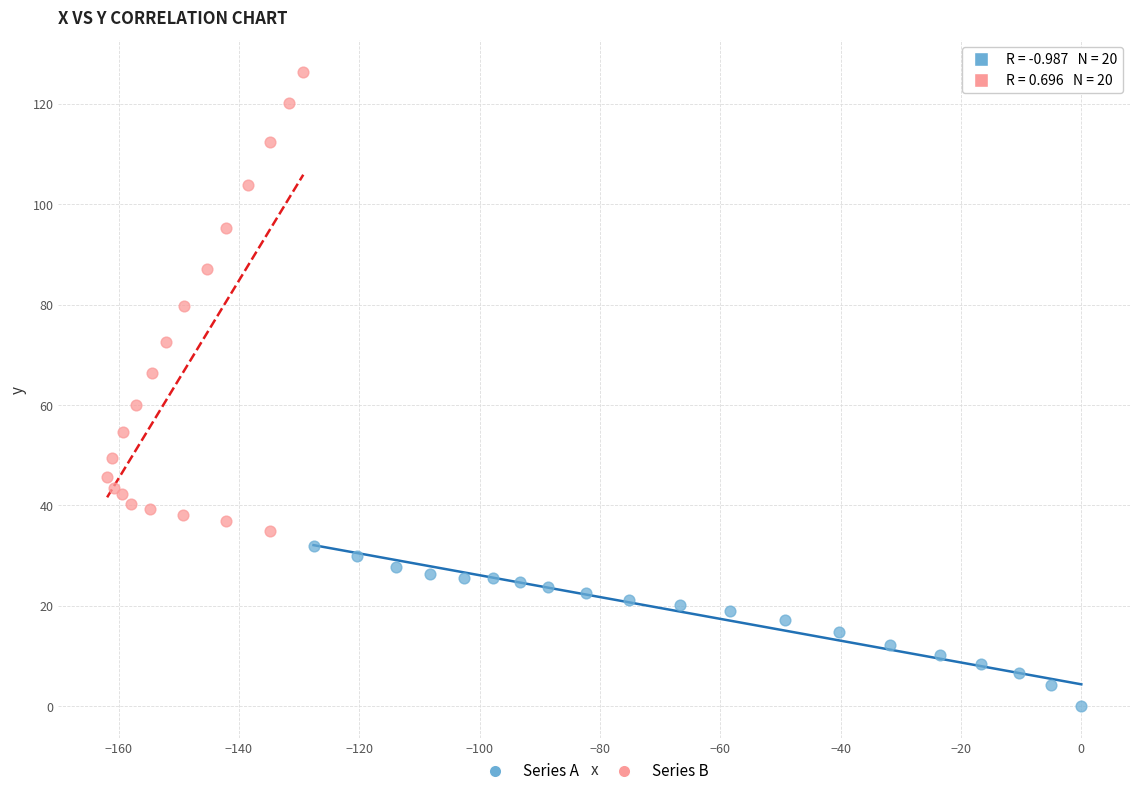

Which series contains the highest Y value?

Series B